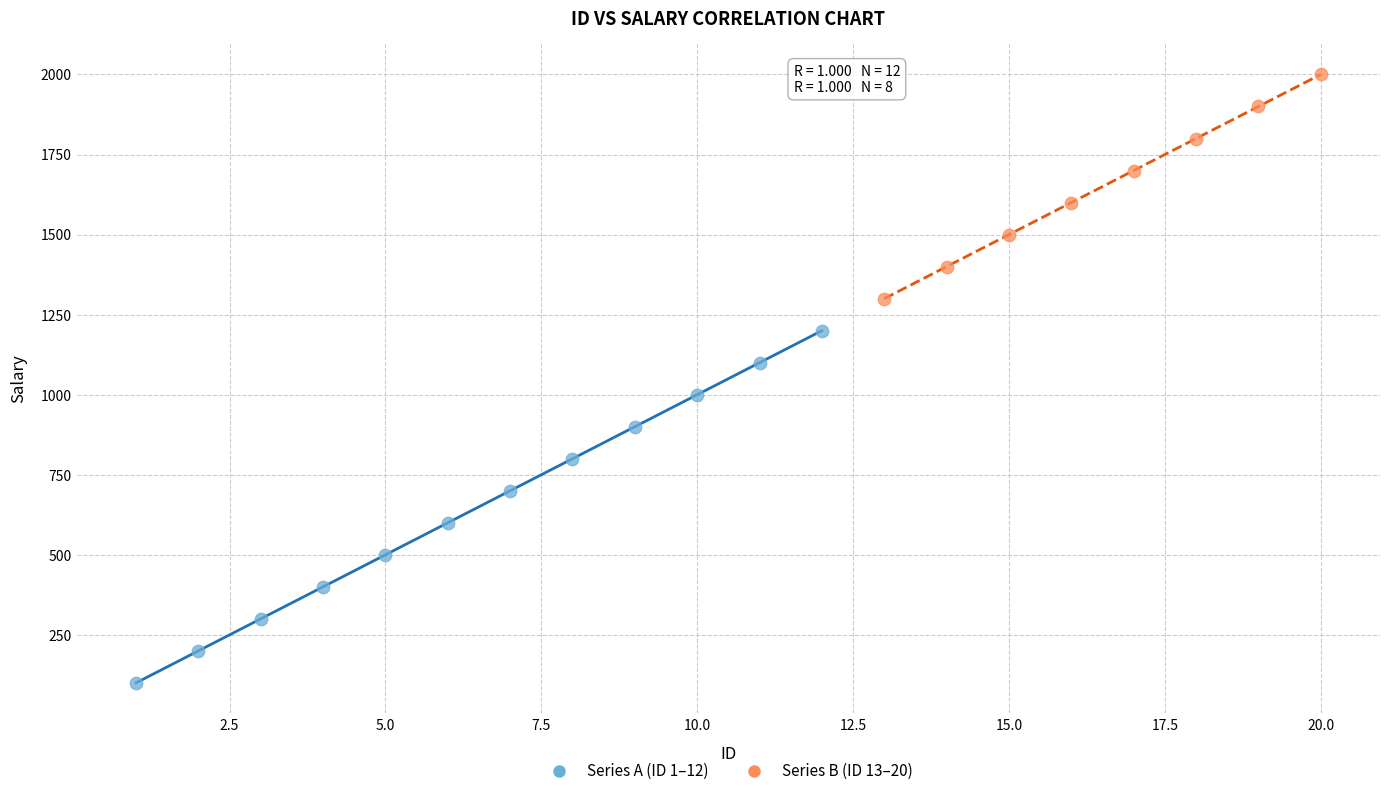

Which series contains the lowest Y value?

Series A (ID 1–12)